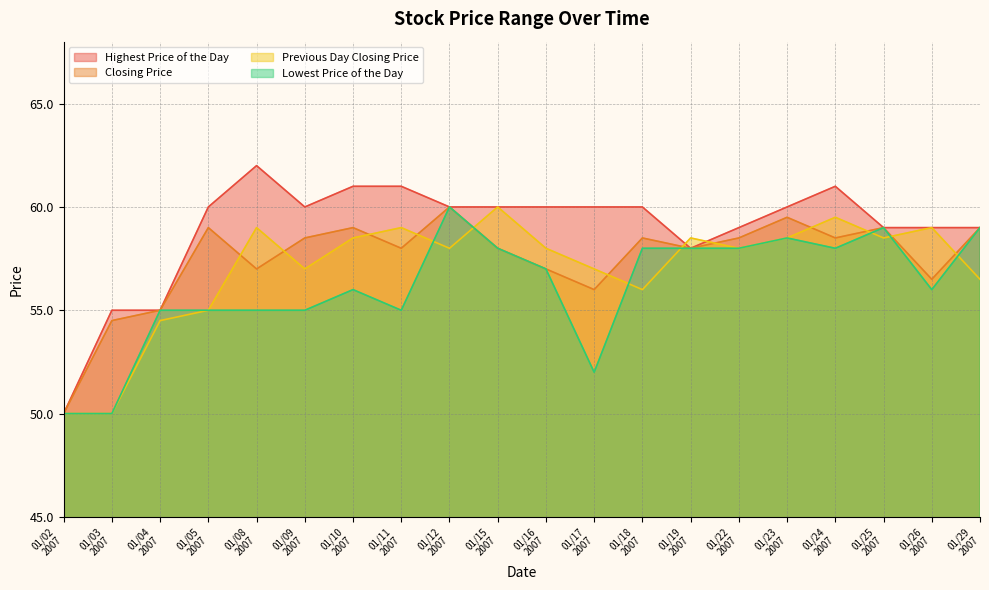

What is the greatest value displayed?

62.0